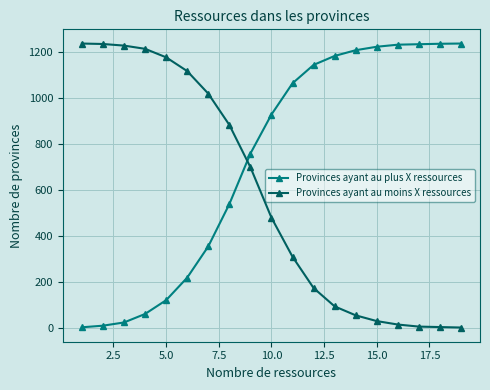

What is the difference between the second highest and minimum values in the Provinces ayant au plus X ressources series?

1234